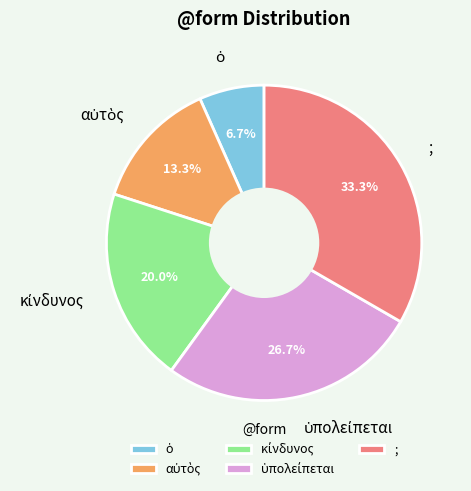

What portion of the pie excludes ;?

66.7%